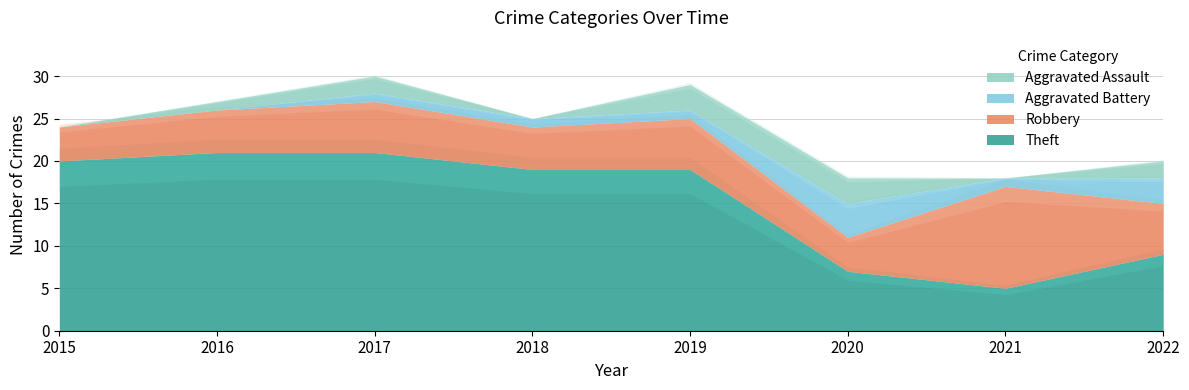

At which category is the sum across all series the highest?

2017